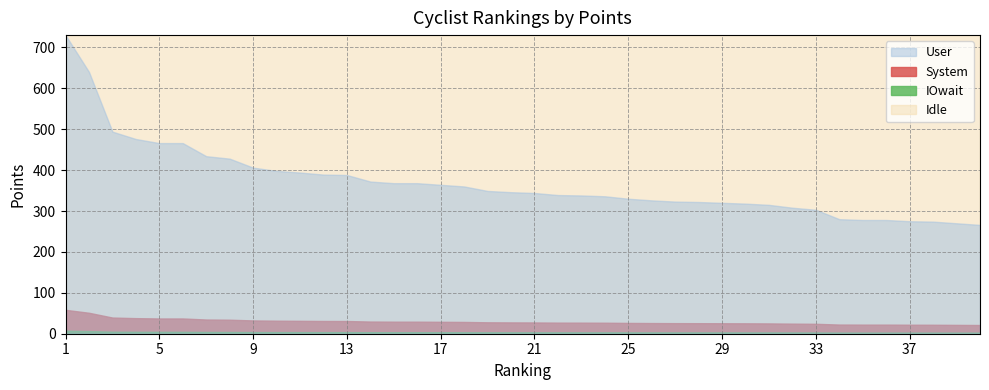

At which category does the chart reach its peak across all series?

1